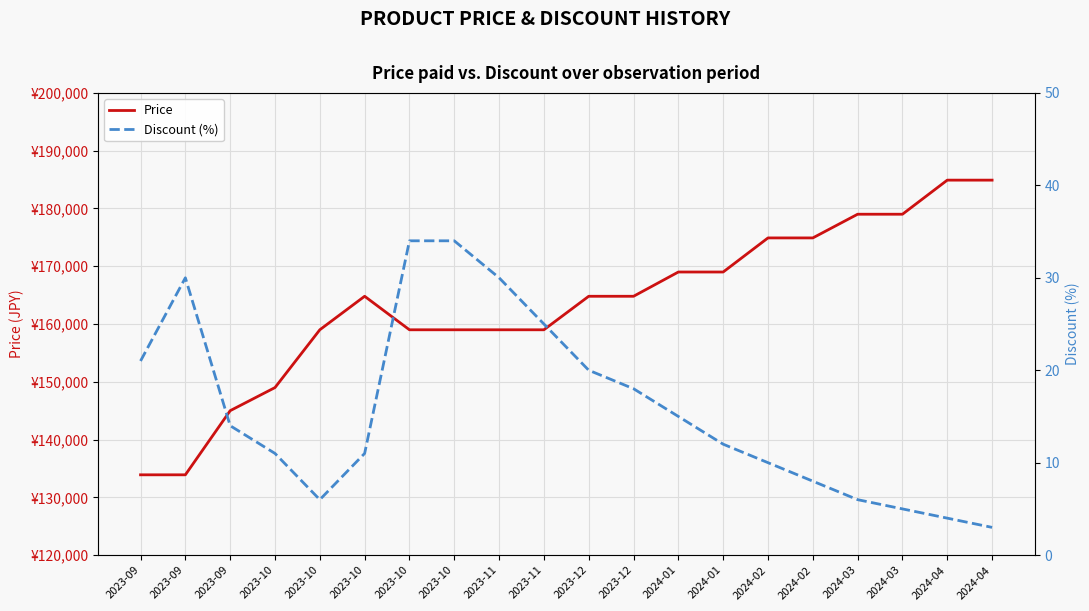

At which category does Discount (%) reach its first local peak?

2023-09